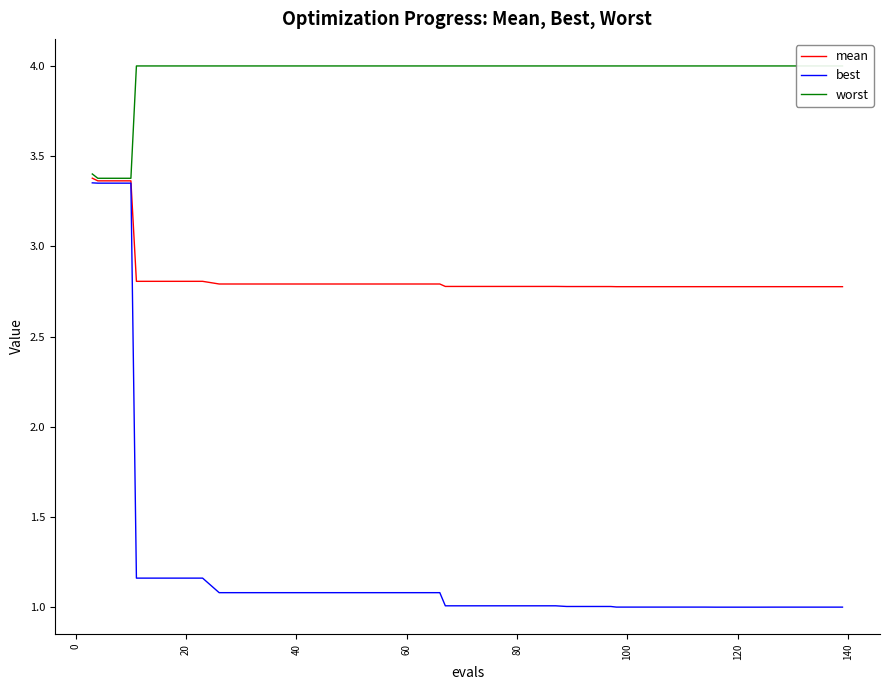

What is the lowest value of the mean series?

2.8